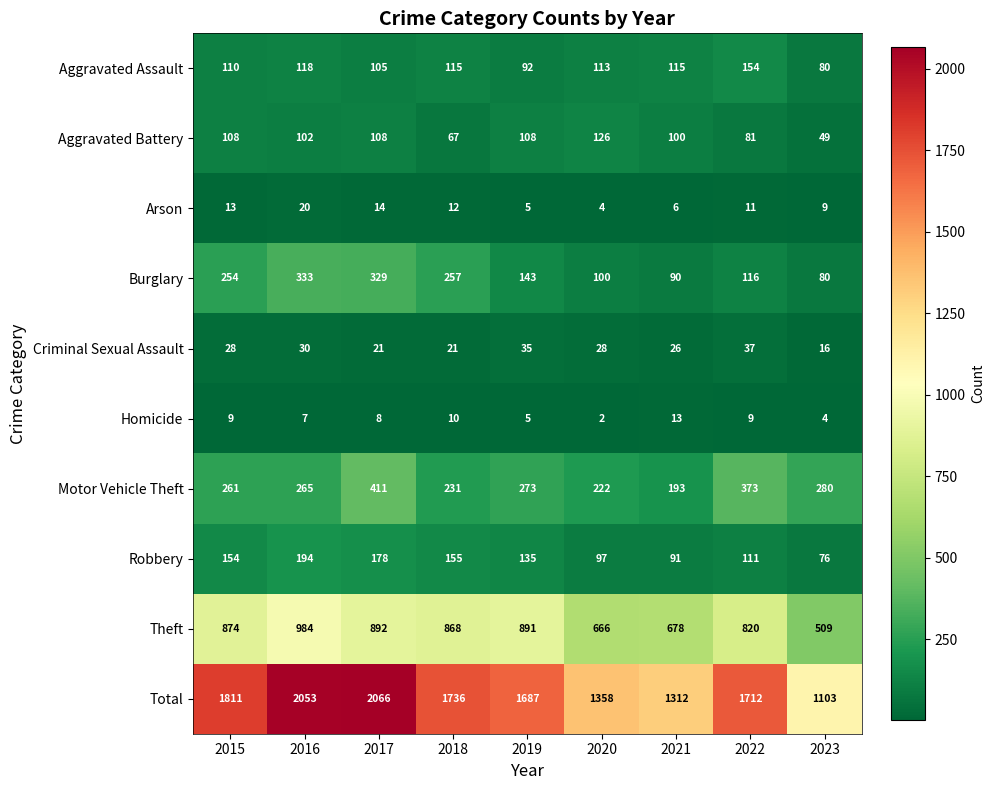

At how many categories does at least one series exceed 56?

9